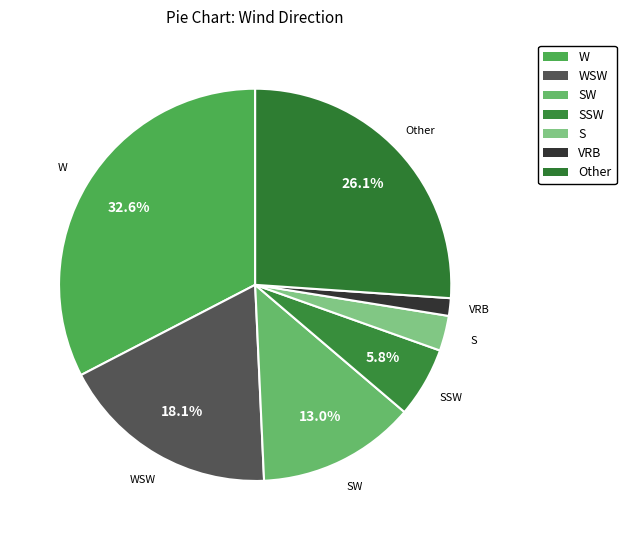

Is there a majority slice in this chart?

No